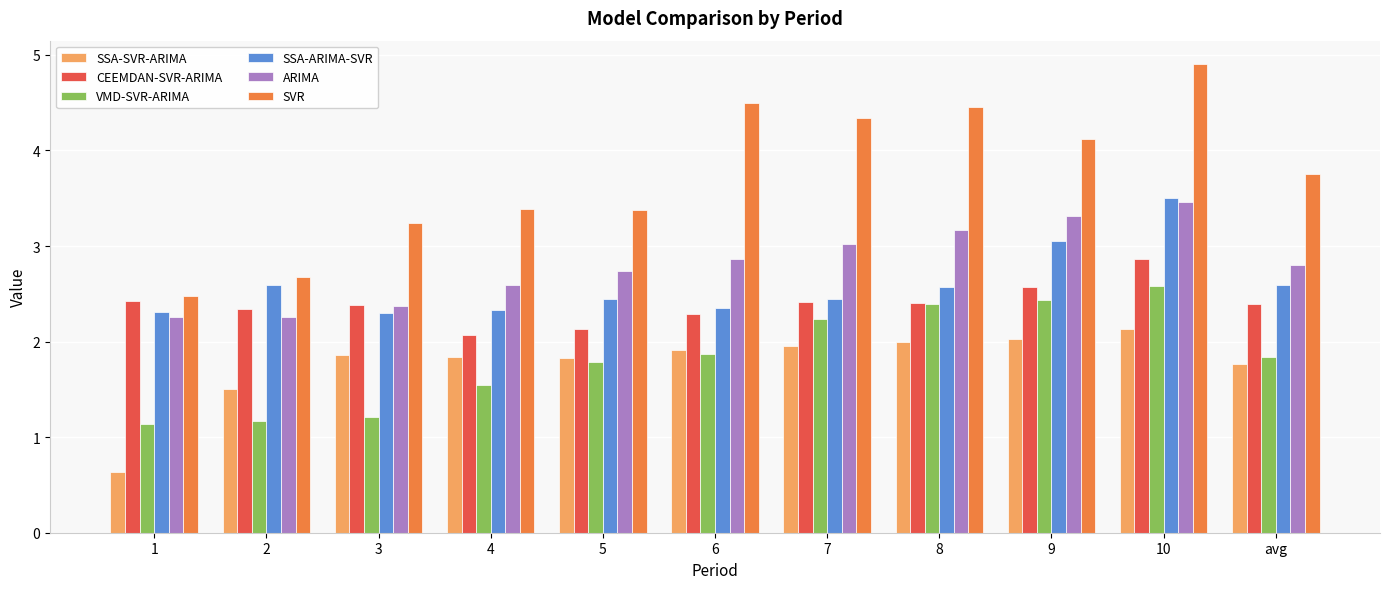

The value of CEEMDAN-SVR-ARIMA at 8 is 2.4. True or false?

True